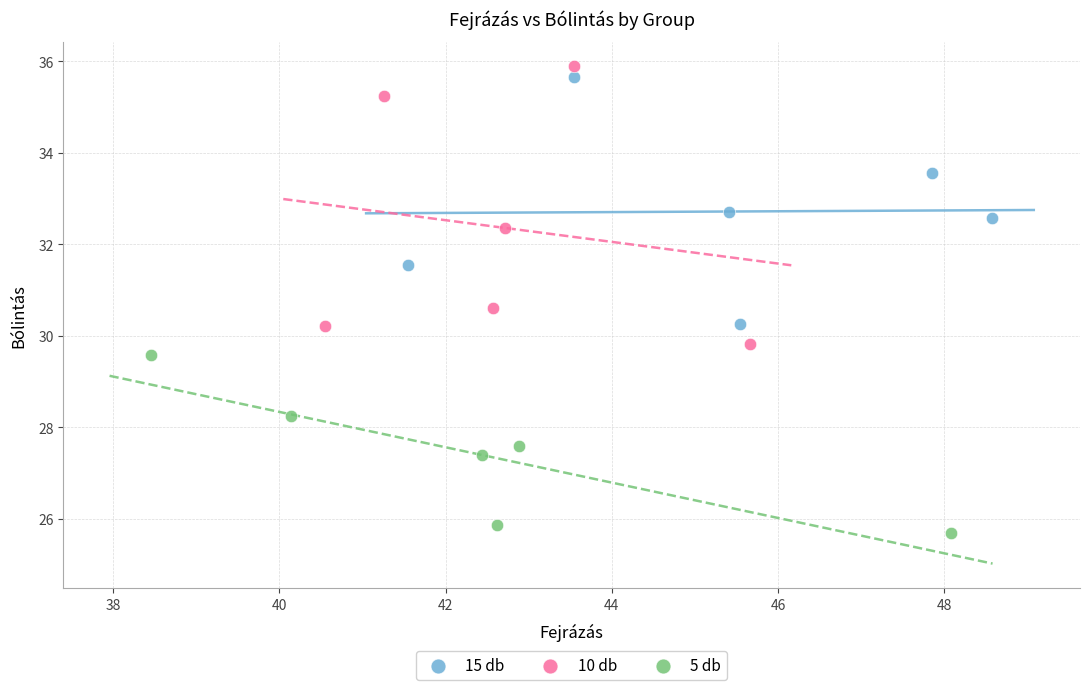

Which series has the widest spread of Y values?

10 db